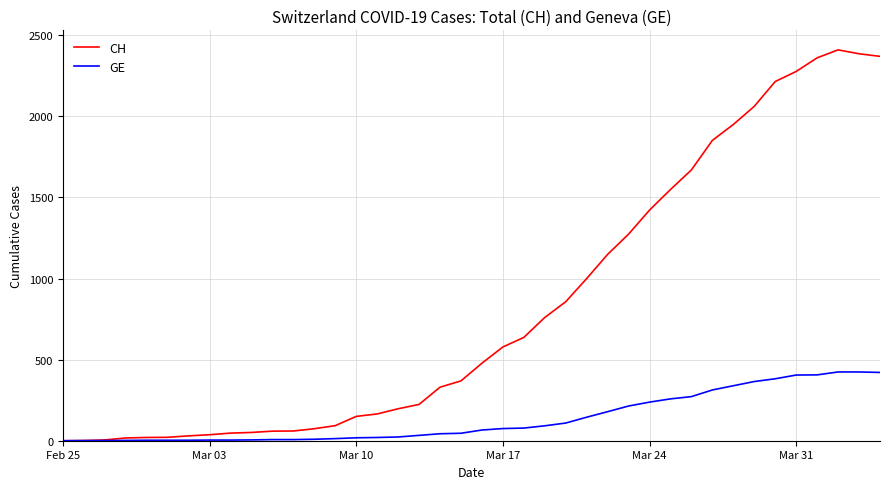

How many categories are shown in the chart?

40